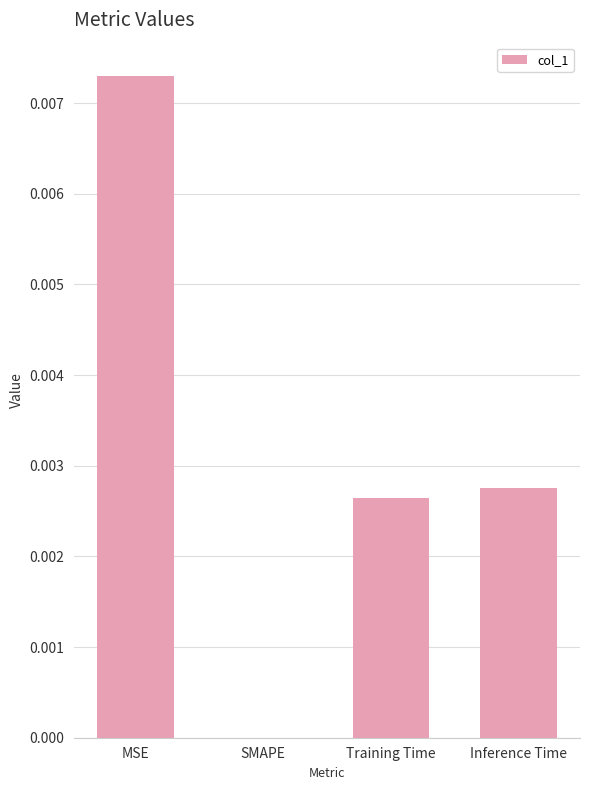

Count the values in the range 0 to 1.

4